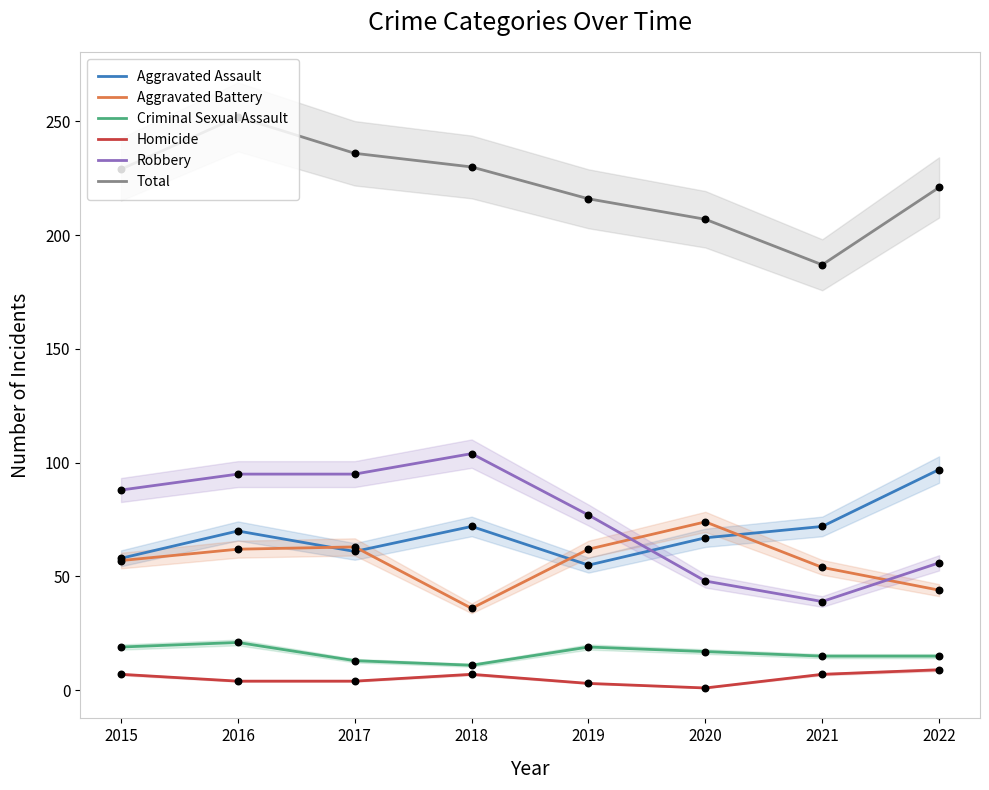

Which series contains the lowest Y value?

Homicide